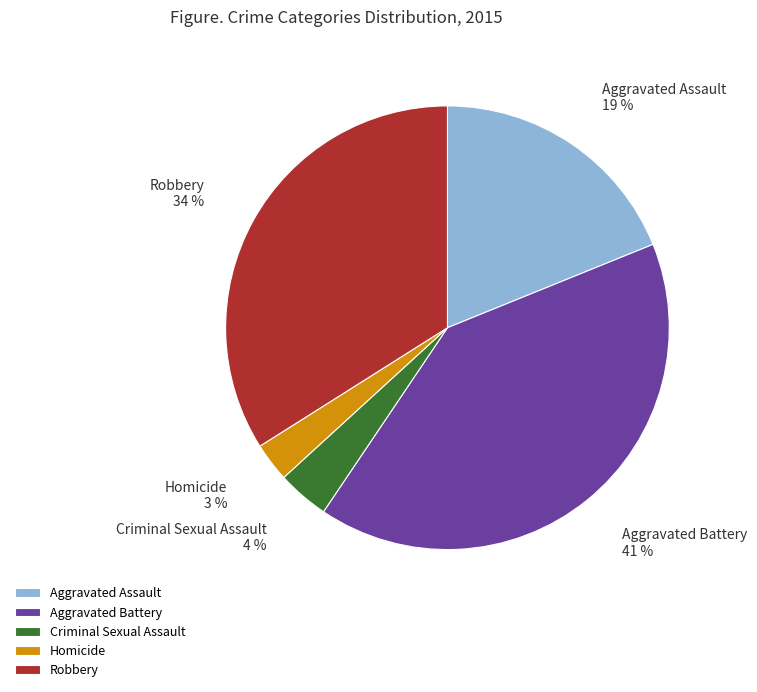

To the nearest percent, what is the difference between the Robbery and Aggravated Assault slice percentages?

15%